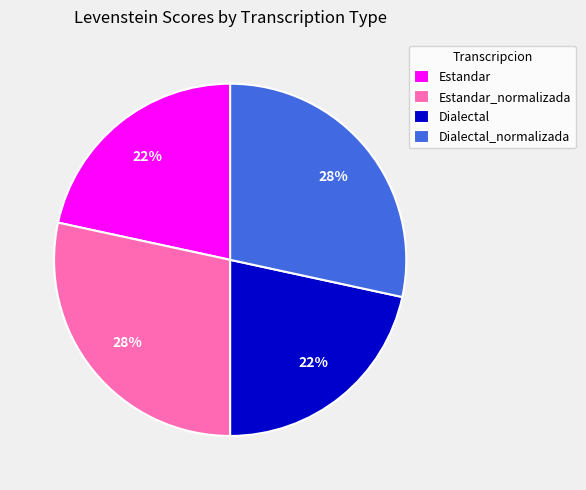

To the nearest percent, what is the combined percentage of Estandar_normalizada and Dialectal?

50%